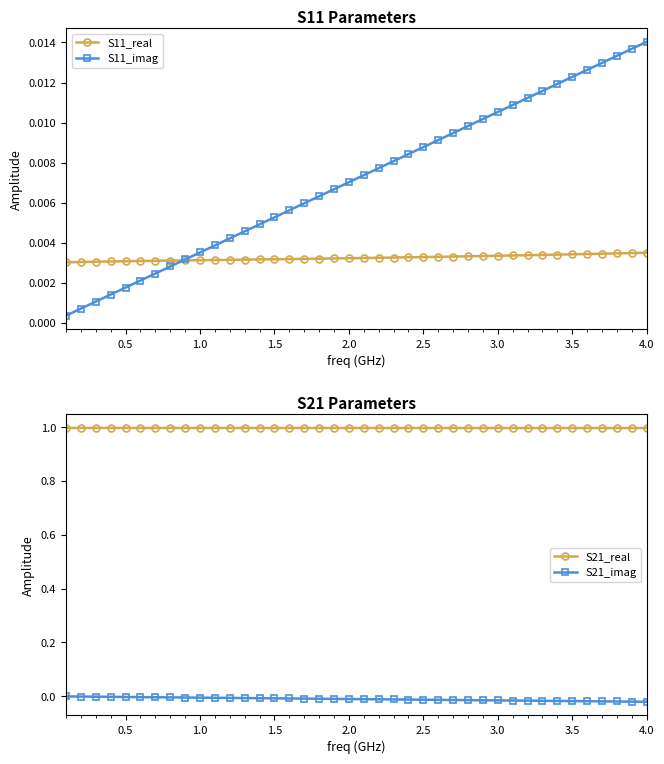

True or false: S21_real and S21_imag intersect in this chart.

False